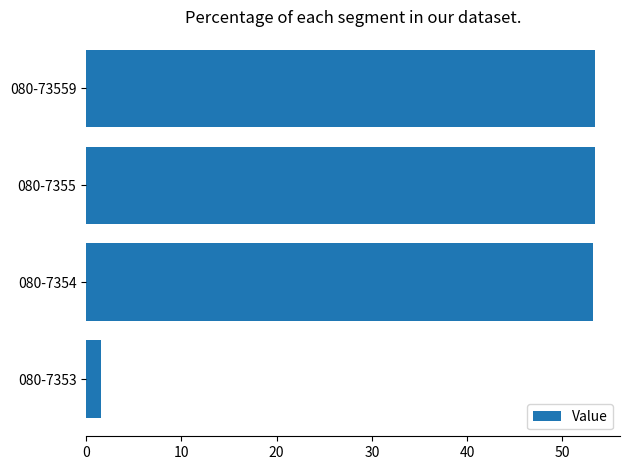

What is the sum of all values?

161.5